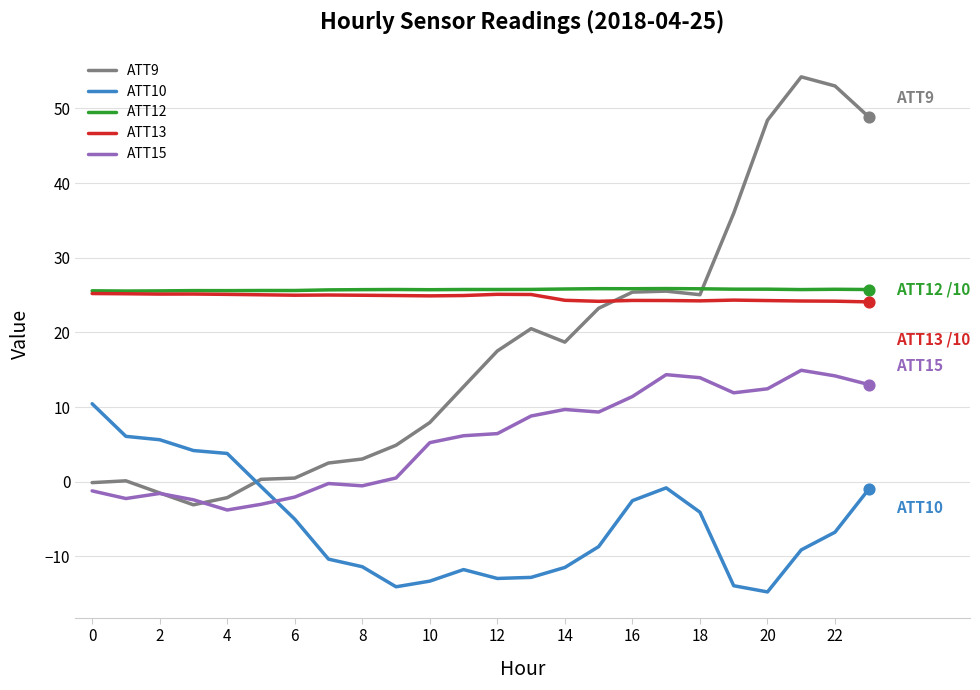

What are all the series names shown in the legend?

ATT9, ATT10, ATT12, ATT13, ATT15